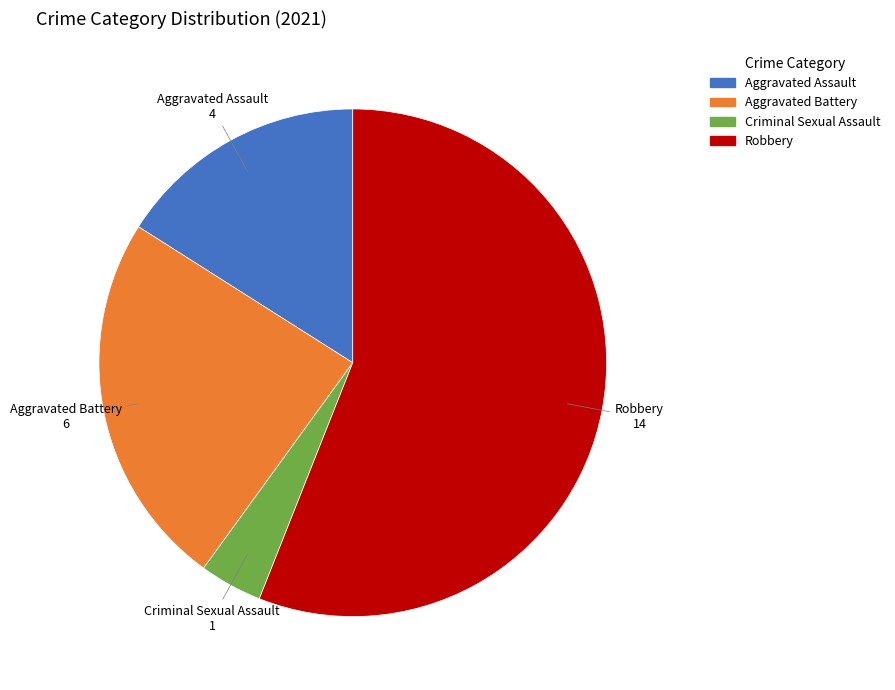

Do Criminal Sexual Assault and Robbery together represent more than half of the pie?

Yes